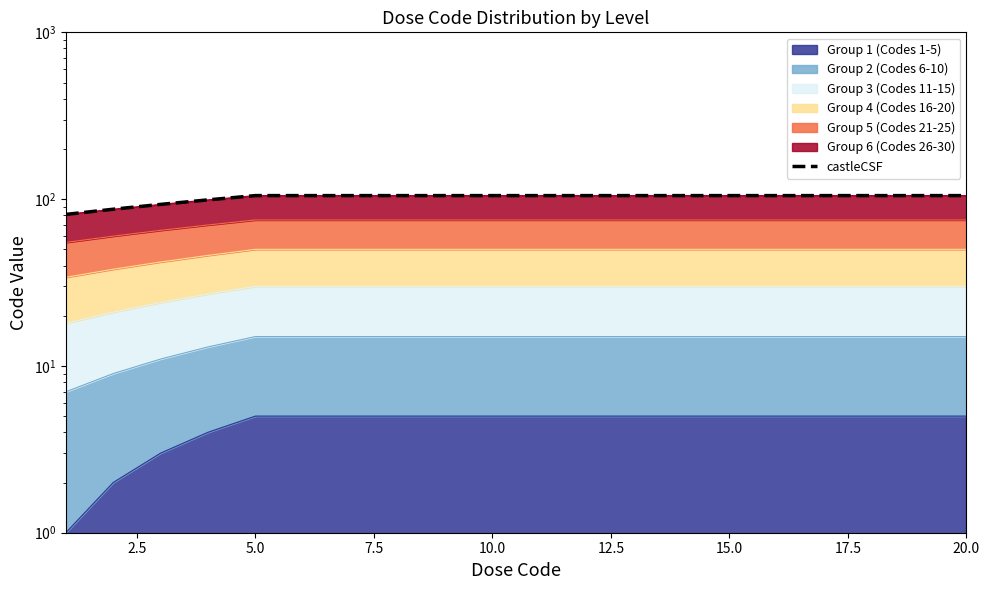

The chart shows a value of 105 at 12.5. True or false?

True